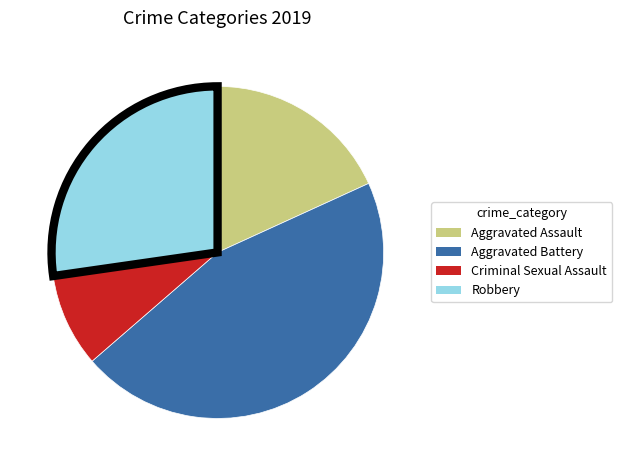

Is the sum of Aggravated Battery and Robbery greater than half?

Yes